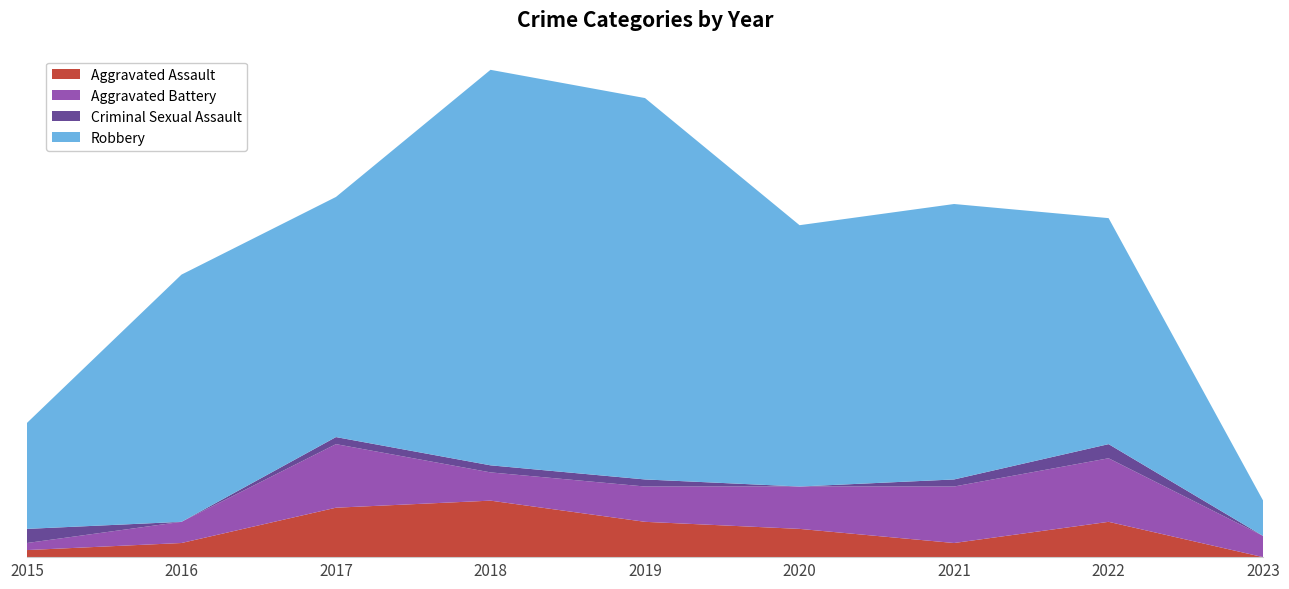

Reading left to right, extract all data points from this chart.

Aggravated Assault: 1	2	7	8	5	4	2	5	0
Aggravated Battery: 1	3	9	4	5	6	8	9	3
Criminal Sexual Assault: 2	0	1	1	1	0	1	2	0
Robbery: 15	35	34	56	54	37	39	32	5